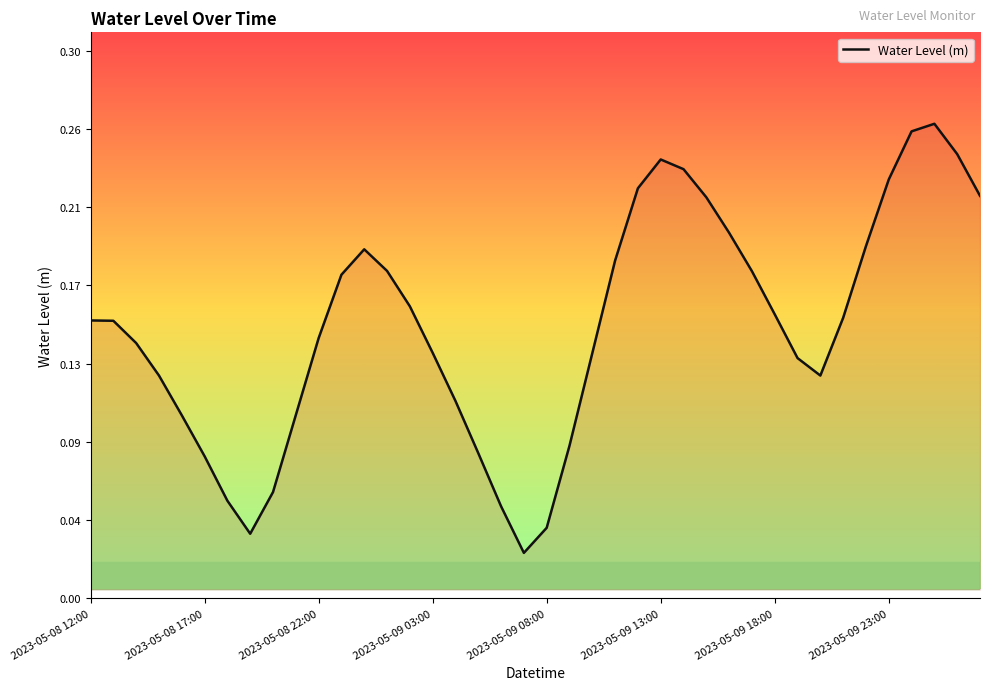

Does the chart display data point markers on the line(s)?

No